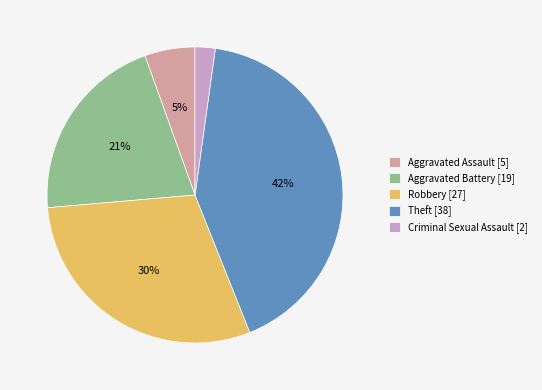

Rank the categories by value from highest to lowest.

Theft [38], Robbery [27], Aggravated Battery [19], Aggravated Assault [5], Criminal Sexual Assault [2]